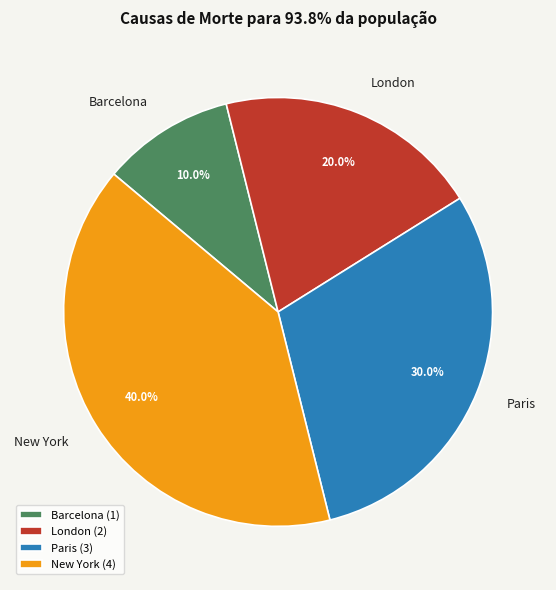

Is it true that London is 20% of the pie?

True